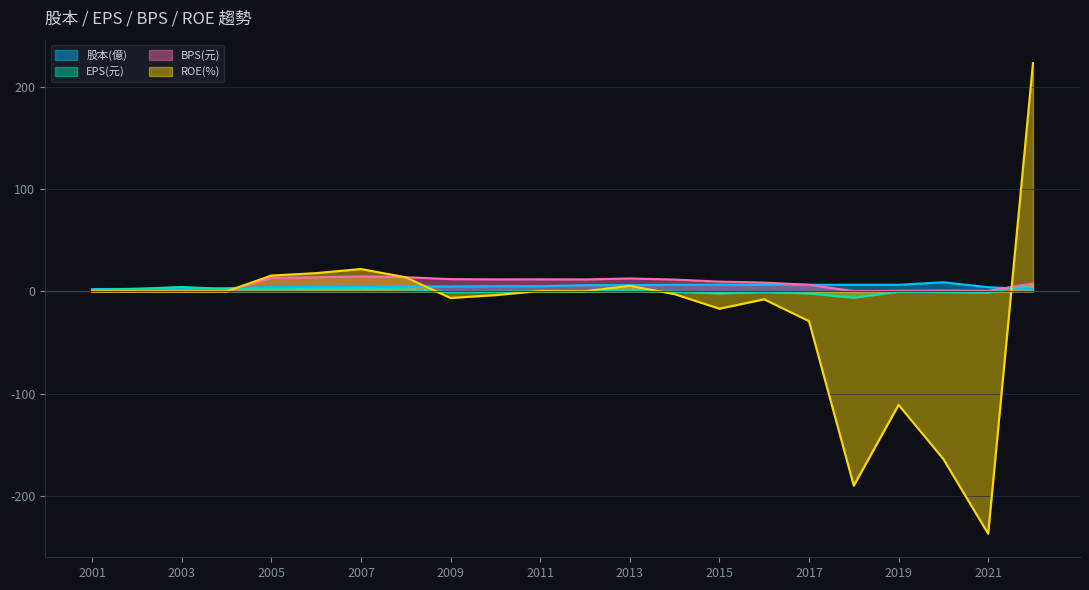

At which category does 股本(億) reach its first local valley?

2003